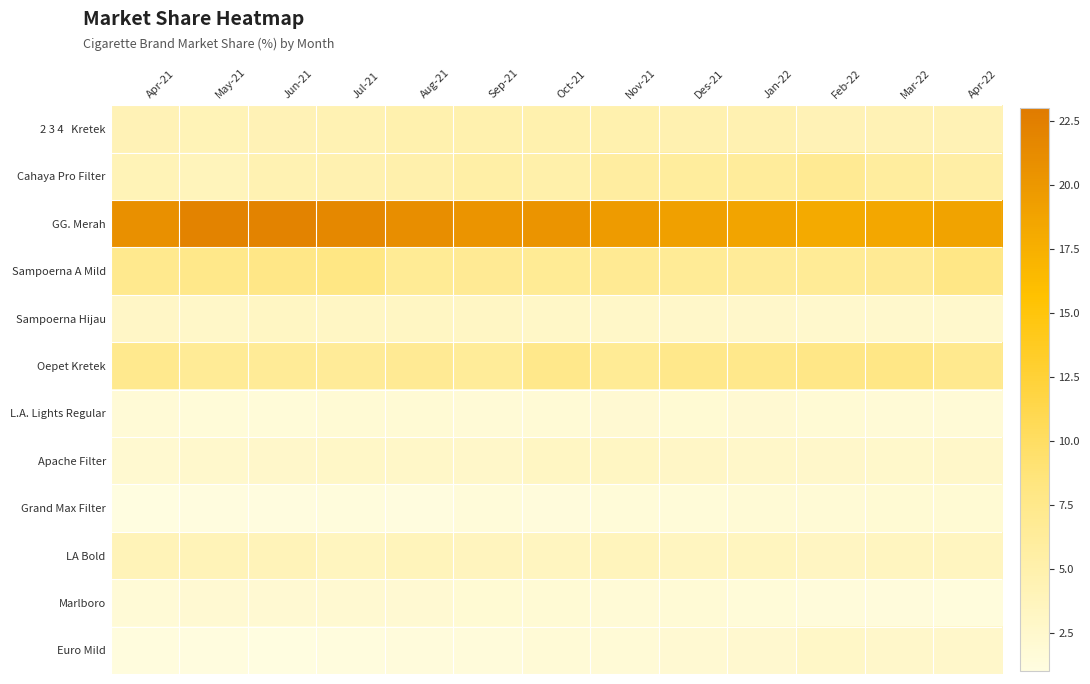

What is the smallest value displayed?

1.0